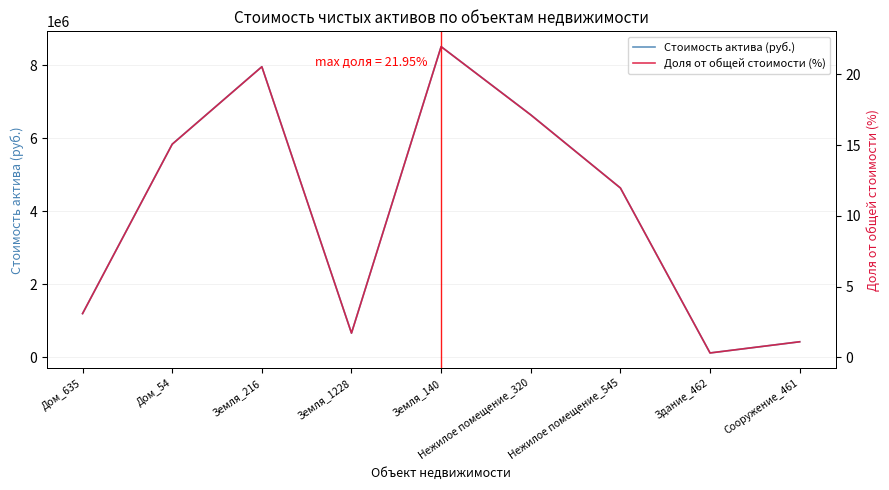

What is the smallest value displayed?

0.3